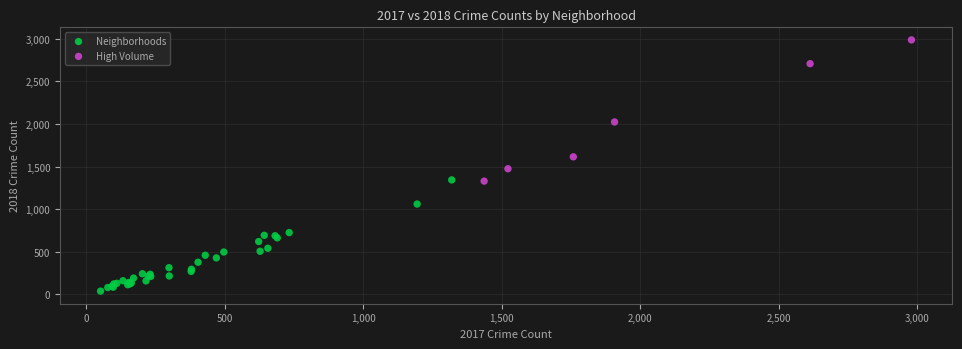

Which series reaches the maximum Y coordinate?

High Volume